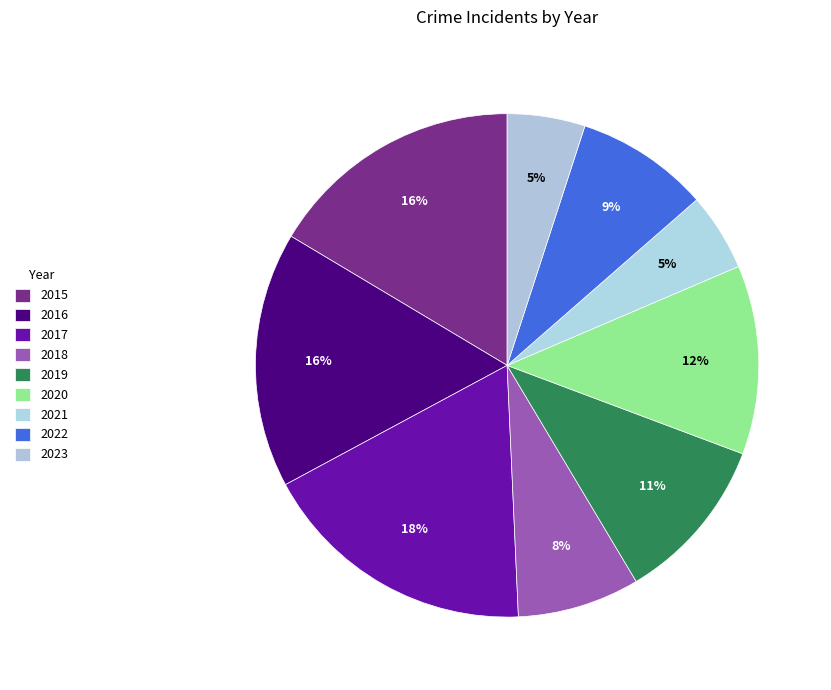

Which slice is the largest?

2017